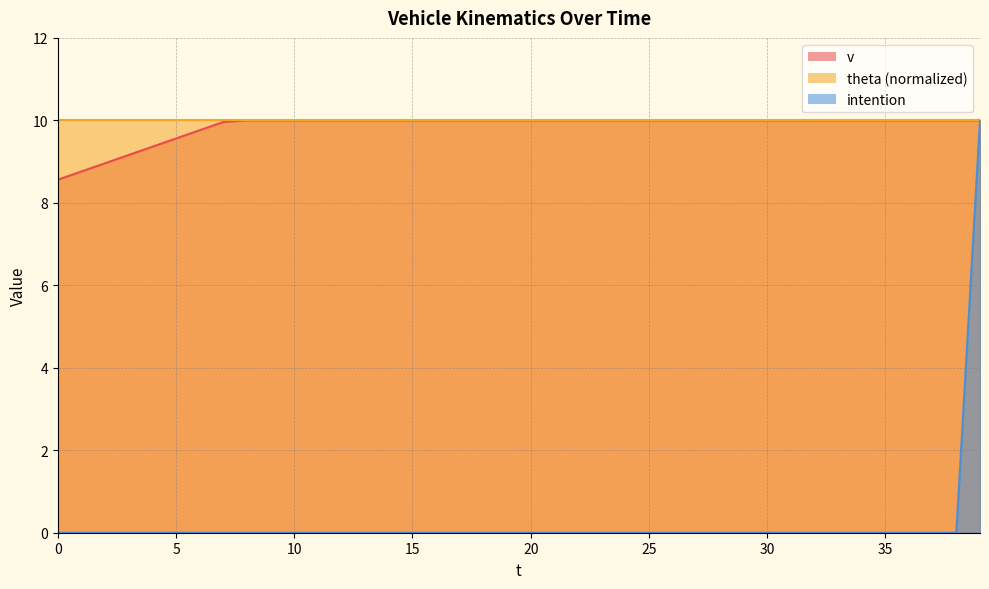

How many categories are shown in the chart?

40